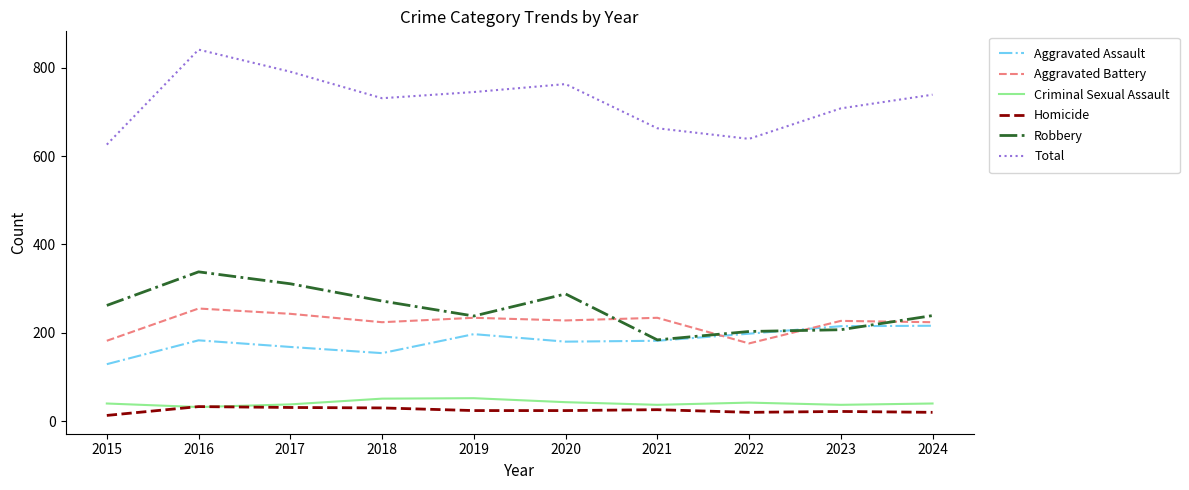

At how many categories does at least one series exceed 63?

10